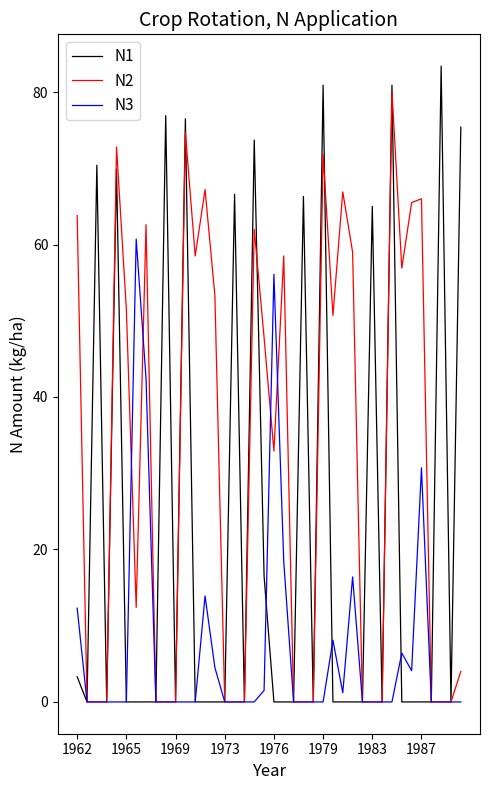

Which series has the widest spread of values?

N1